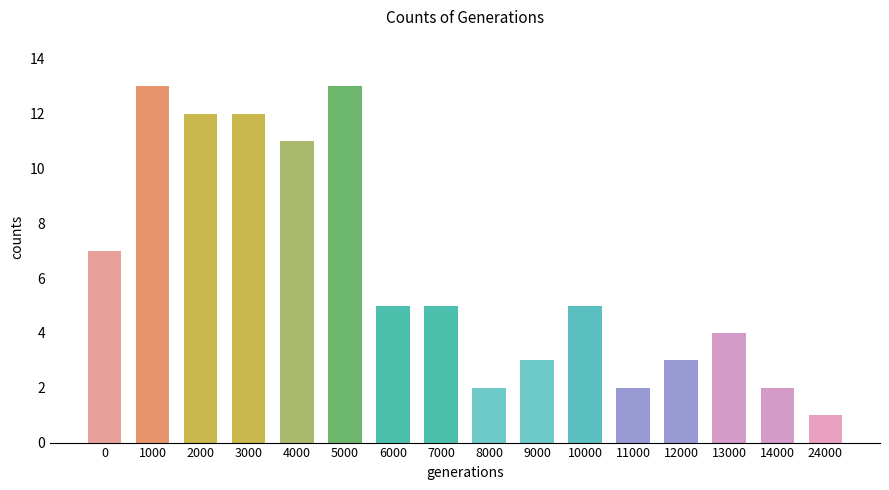

Which category has the lowest value across all series?

24000